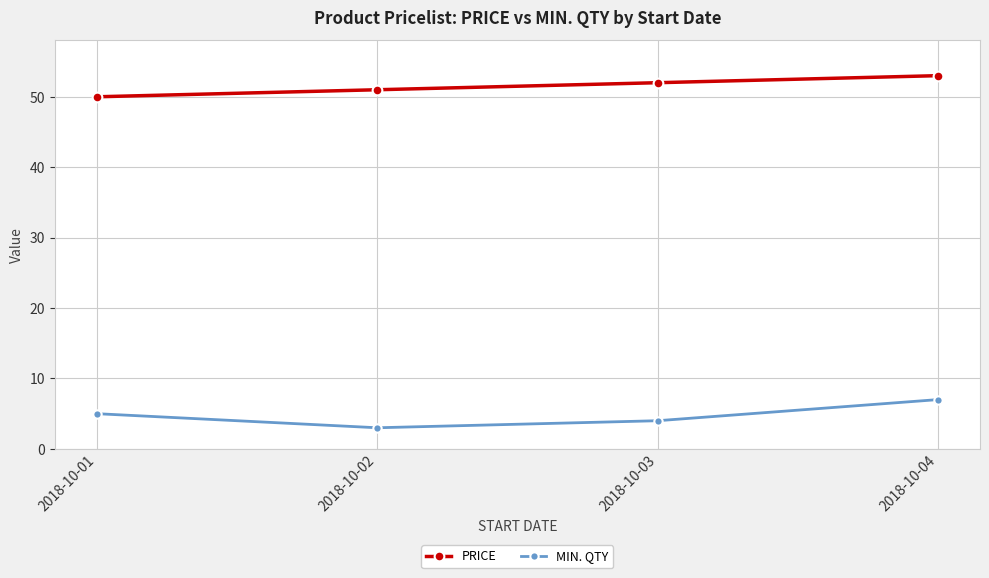

Between 2018-10-01 and 2018-10-04, which series saw the biggest shift?

PRICE